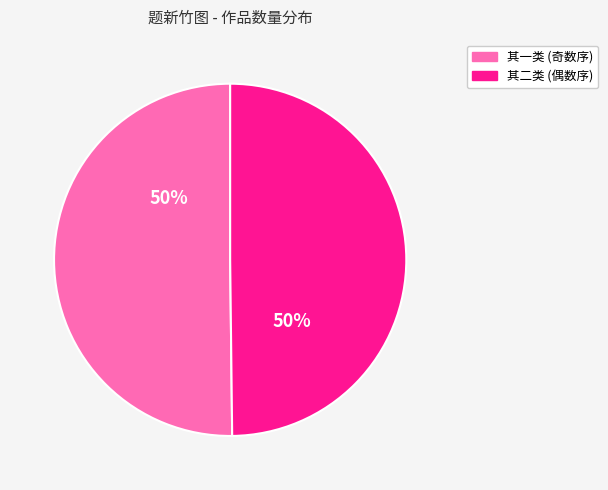

To the nearest percent, what is the combined percentage of 其二类 (偶数序) and 其一类 (奇数序)?

100%